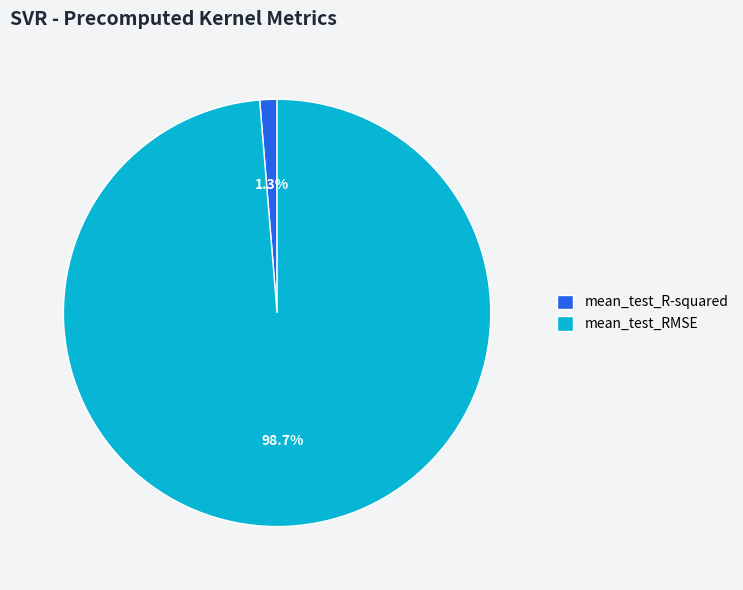

Is there any slice that represents more than half of the pie?

Yes